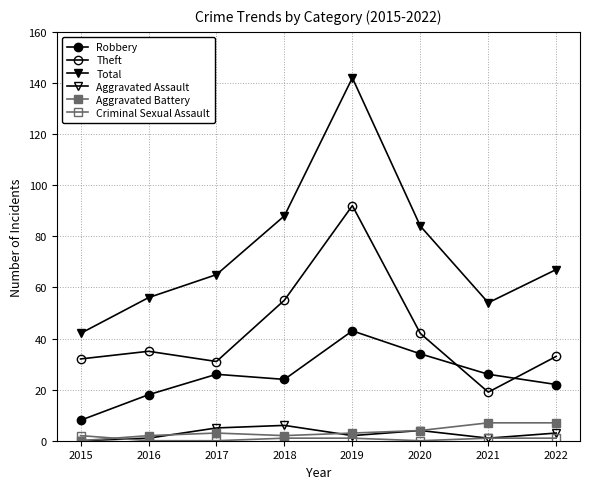

What is the minimum value for Robbery?

8